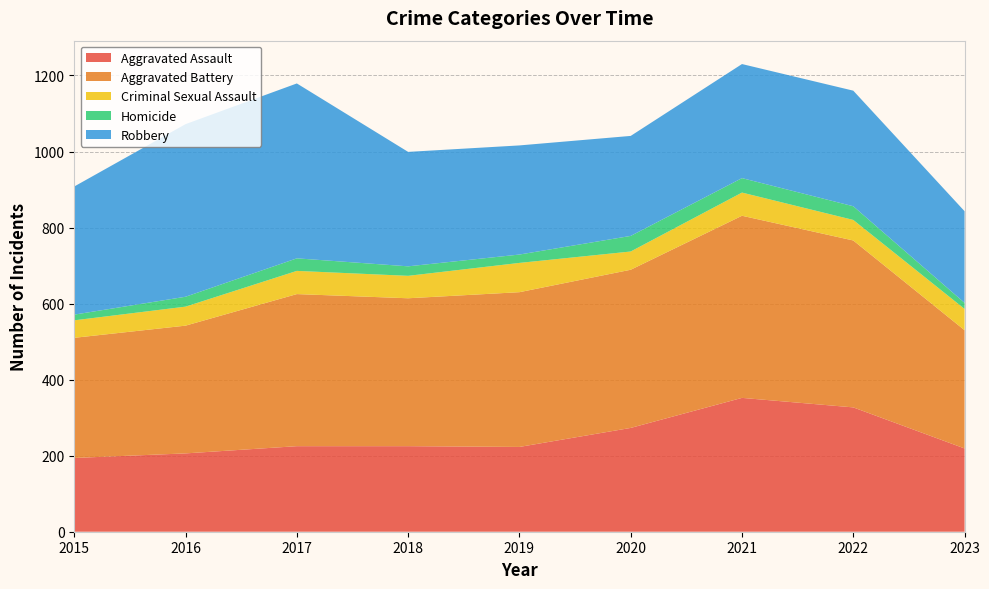

Reading left to right, transcribe all the data shown in this chart.

Aggravated Assault: 194	206	225	225	223	273	352	327	219
Aggravated Battery: 316	336	400	389	407	416	479	439	311
Criminal Sexual Assault: 46	50	61	59	77	48	61	54	56
Homicide: 15	26	33	25	22	41	38	36	16
Robbery: 337	454	460	301	287	263	300	304	241